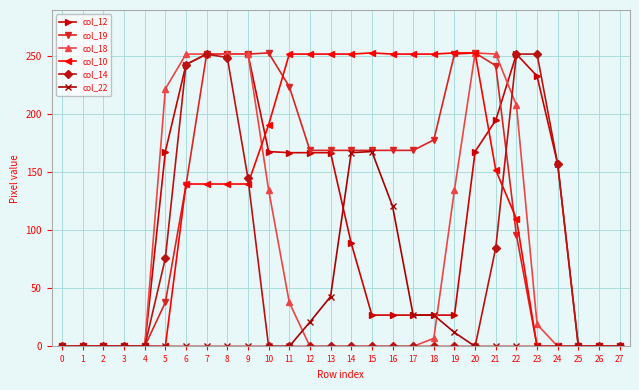

Is it true that col_18 equals 252 at 21?

True